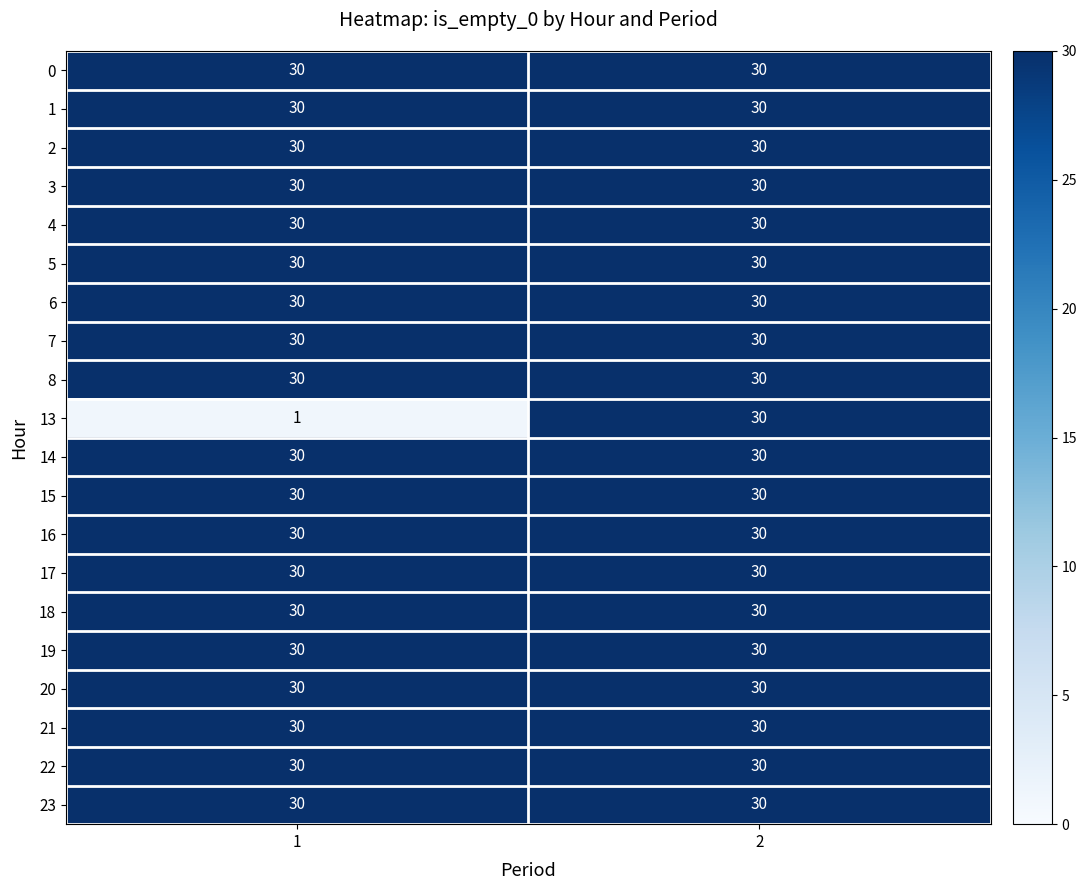

What is the average value of the 8 series?

30